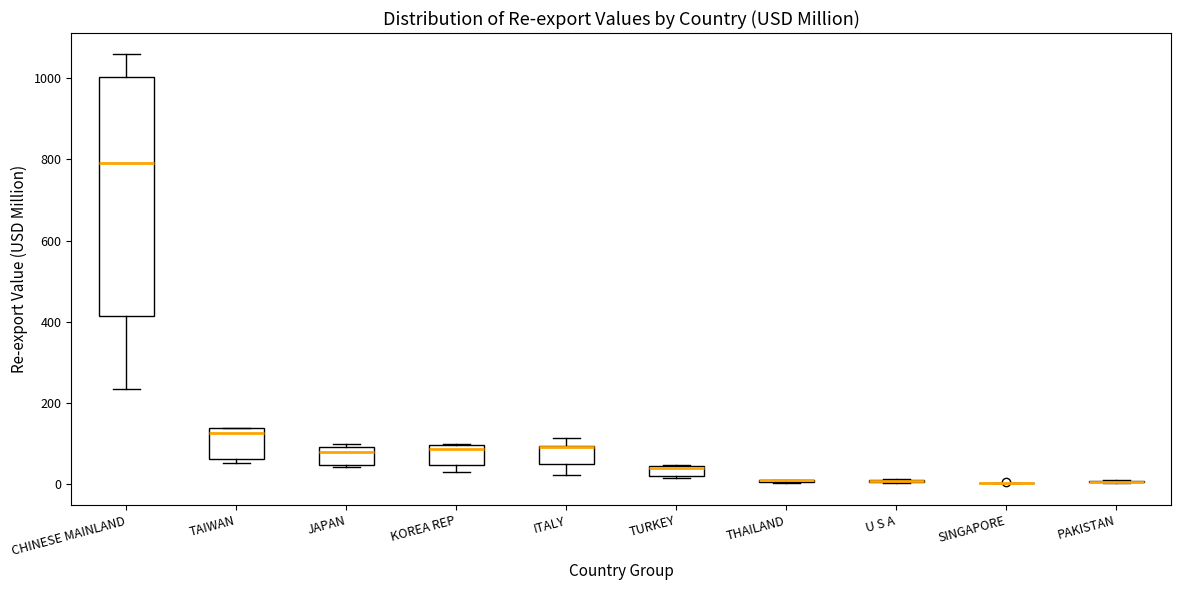

Comparing the boxes themselves (not the whiskers), which one is the tallest?

CHINESE MAINLAND